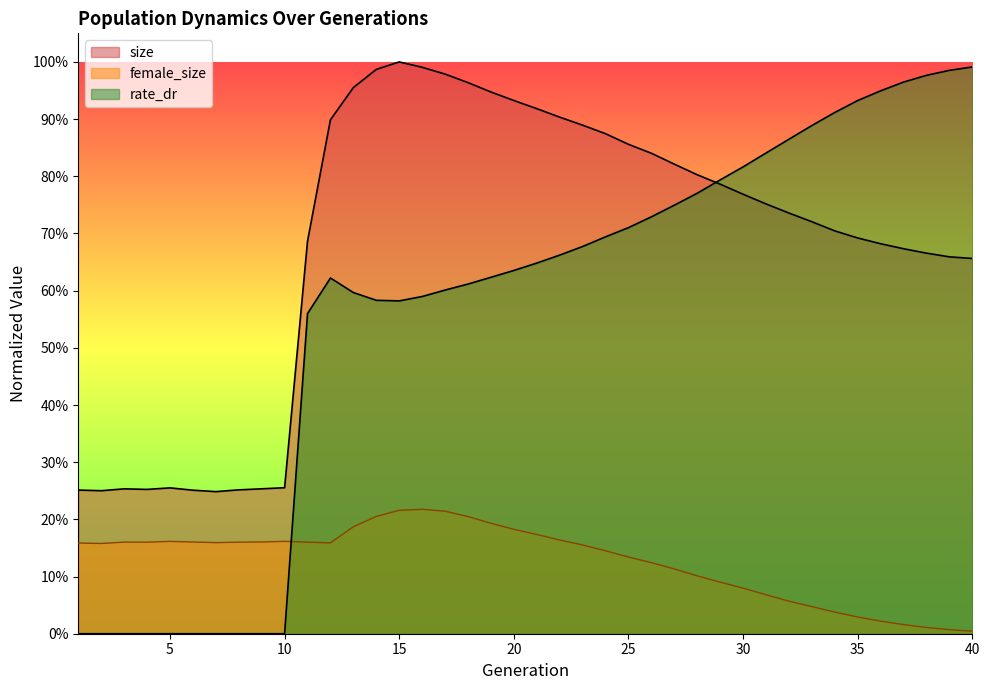

List the series in order of their overall mean, highest first.

size, rate_dr, female_size